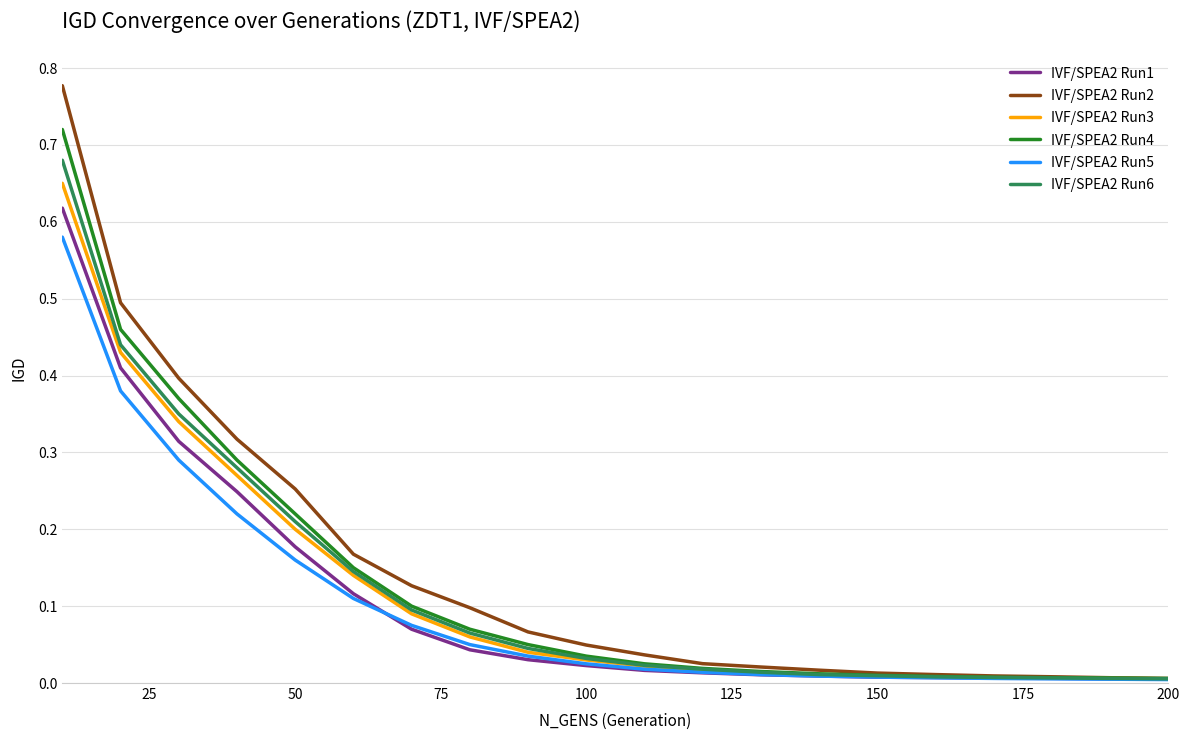

Which series has the largest range (max minus min)?

IVF/SPEA2 Run2